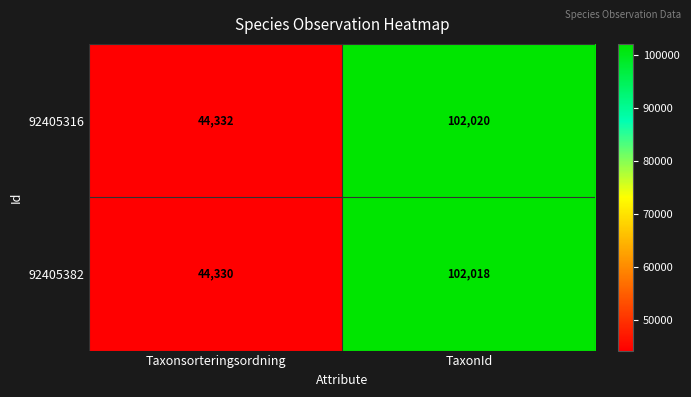

Reading right to left, list all the values displayed in this chart.

92405316: 102020	44332
92405382: 102018	44330